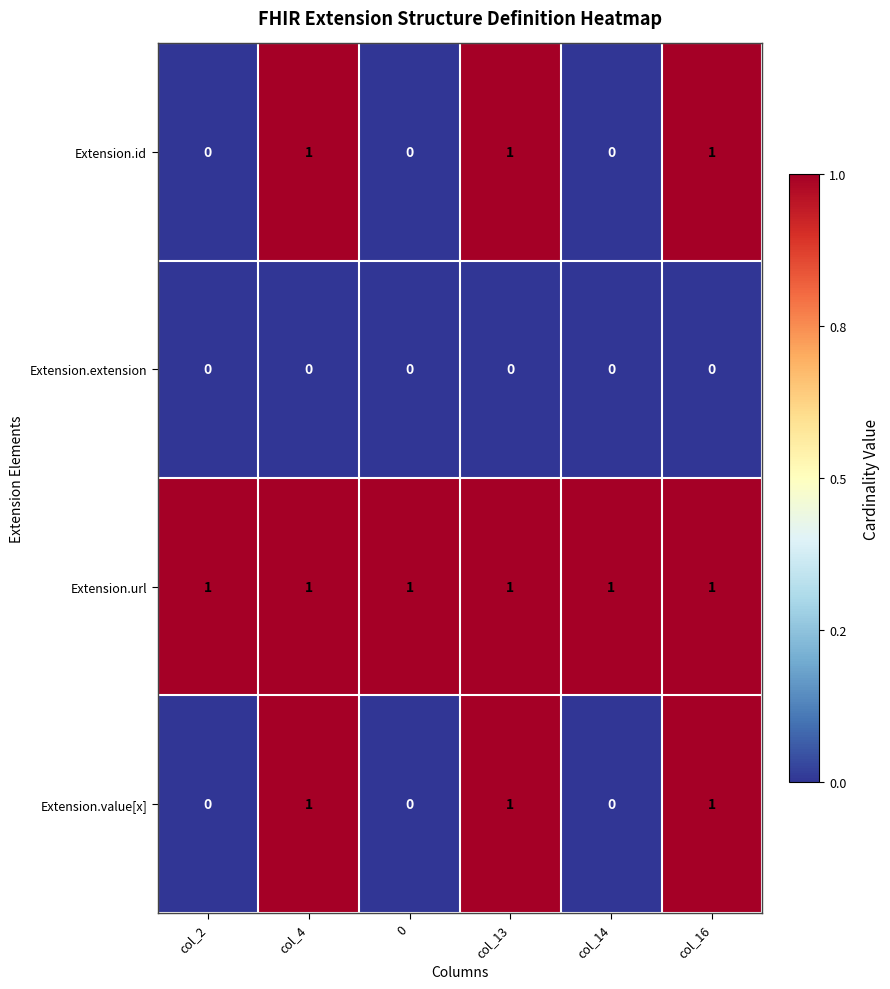

The value of Extension.url at col_14 is 2. True or false?

False